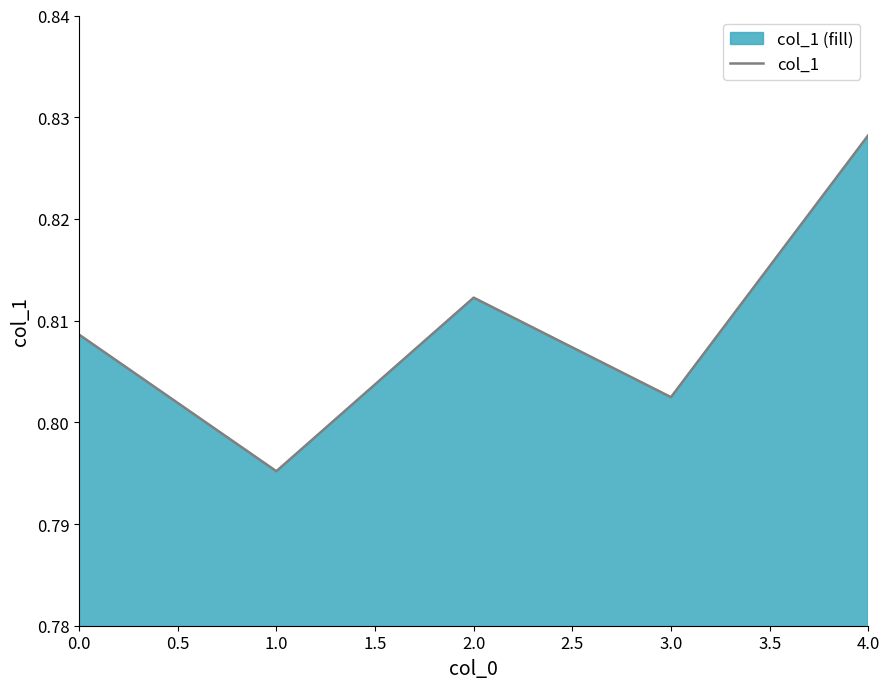

How many lines are shown in the chart?

1